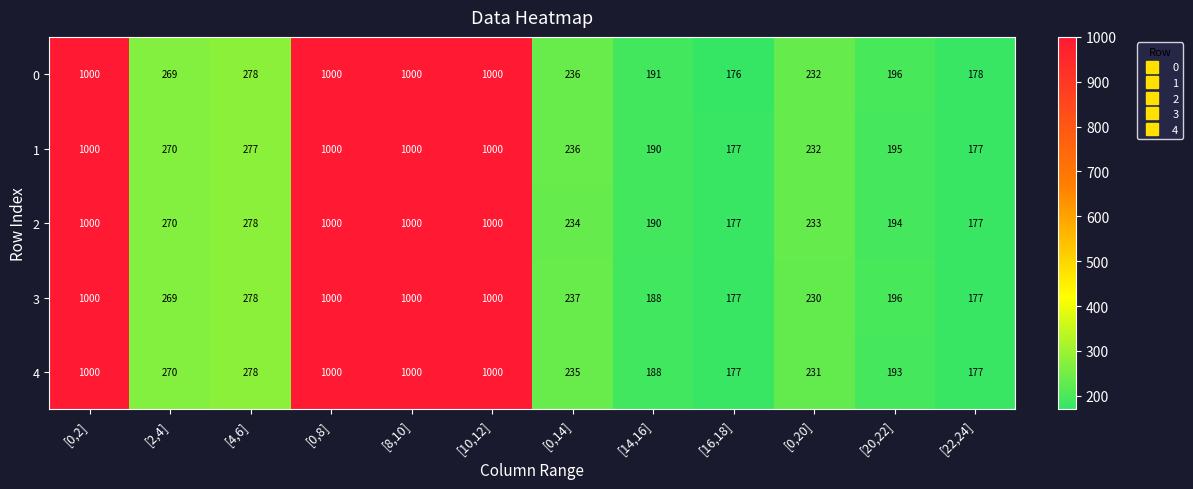

True or false: 3 has a value of 398 at [0,14].

False